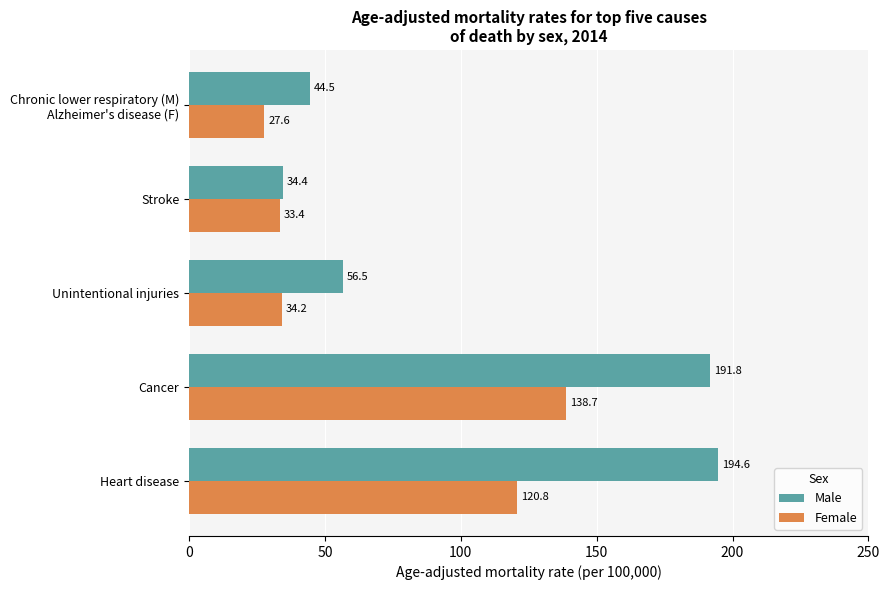

At which label does Female reach its peak?

Cancer